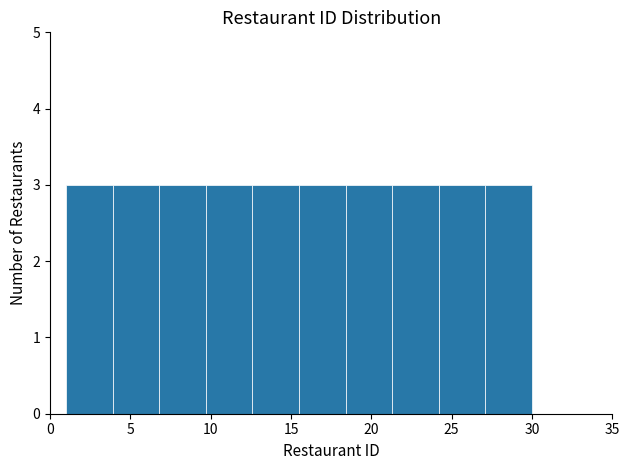

How tall is the bar that spans 1.0 to 3.9 on the x-axis? Neither the bar edges nor the heights are printed on the chart, so give them approximately, as read against the axes.

3